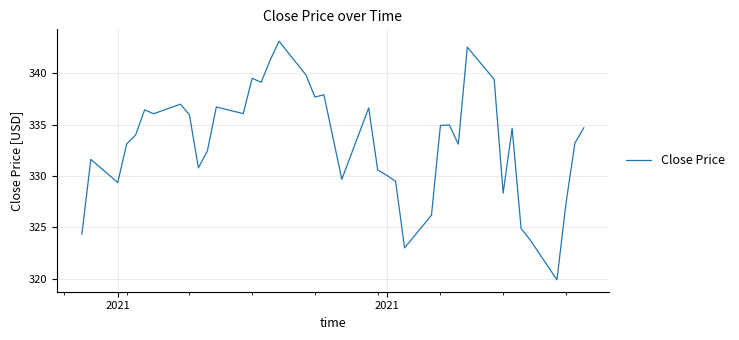

What is the maximum value shown in the chart?

343.1